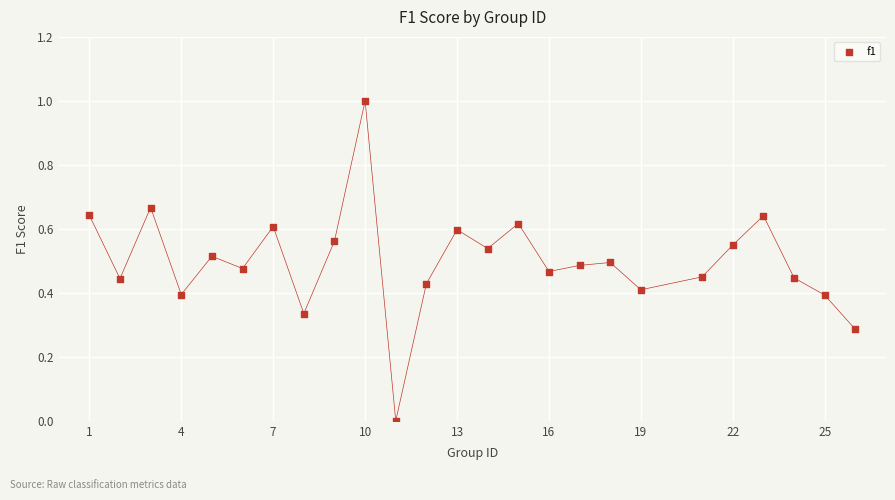

What is the range of X values (max minus min)?

25.0